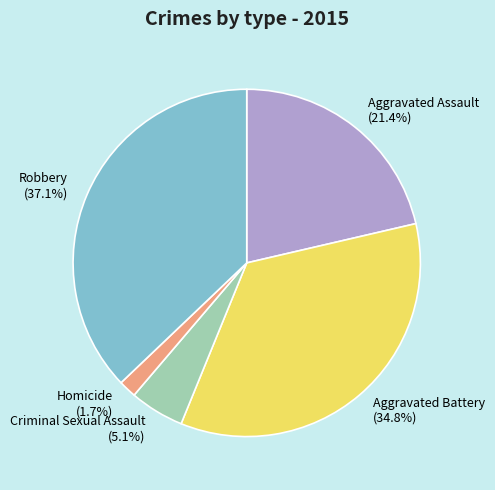

Between Homicide and Robbery, which is larger?

Robbery